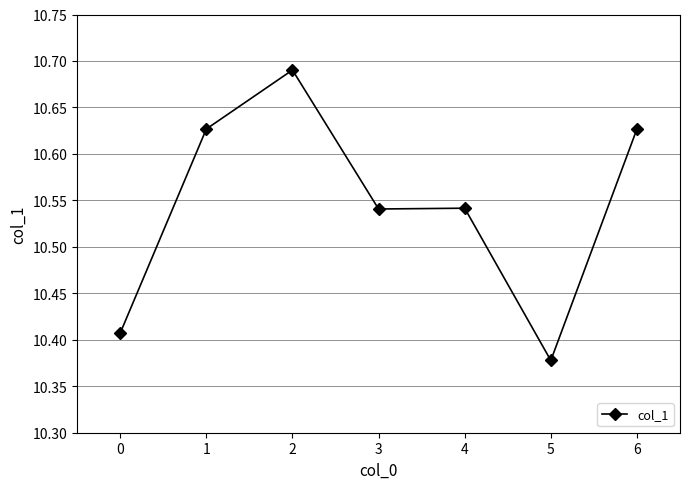

What is the ratio of the value at 4 to the value at 5?

1.0